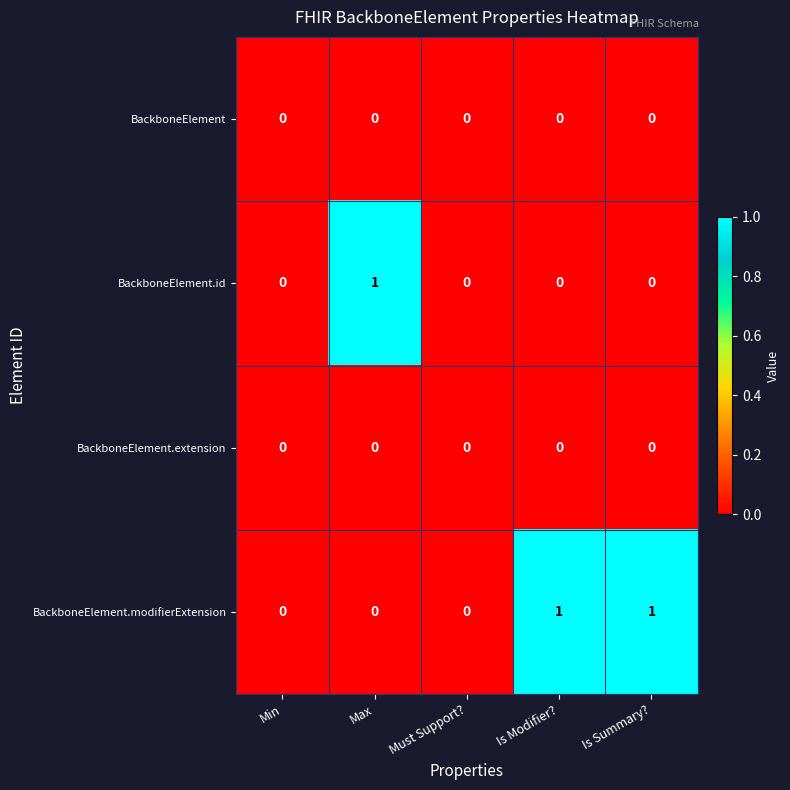

Reading right to left, transcribe all the data shown in this chart.

BackboneElement: Is Summary?=0	Is Modifier?=0	Must Support?=0	Max=0	Min=0
BackboneElement.id: Is Summary?=0	Is Modifier?=0	Must Support?=0	Max=1	Min=0
BackboneElement.extension: Is Summary?=0	Is Modifier?=0	Must Support?=0	Max=0	Min=0
BackboneElement.modifierExtension: Is Summary?=1	Is Modifier?=1	Must Support?=0	Max=0	Min=0